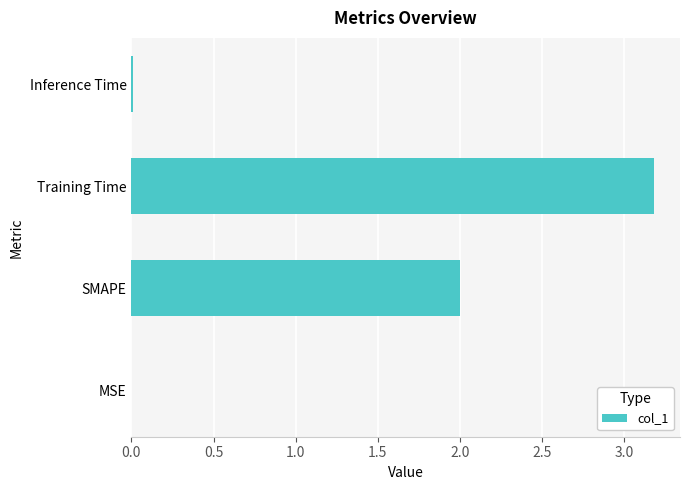

The value at MSE is 0.0. True or false?

True